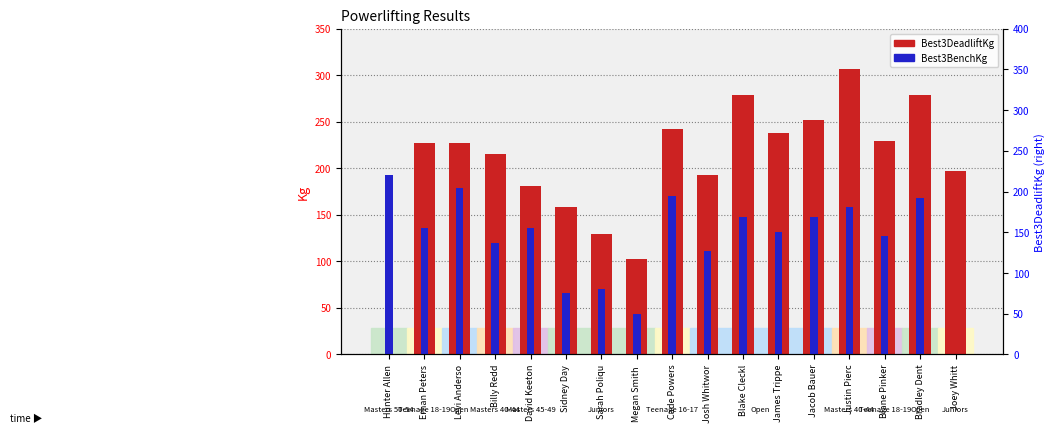

List the series in order of their overall mean, highest first.

Best3DeadliftKg, Best3BenchKg